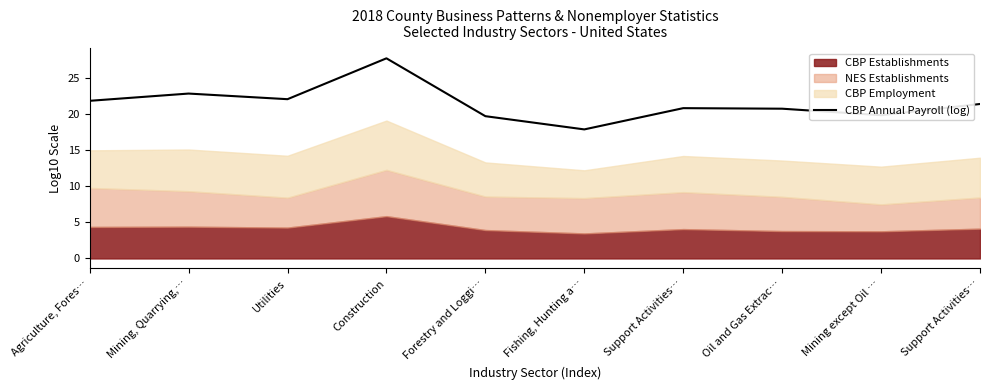

How many points are higher than both their immediate neighbors (excluding endpoints)?

3